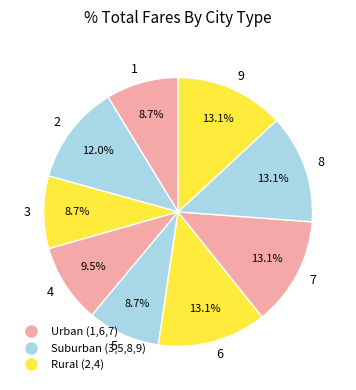

The 5 slice represents 1% of the pie. True or false?

False